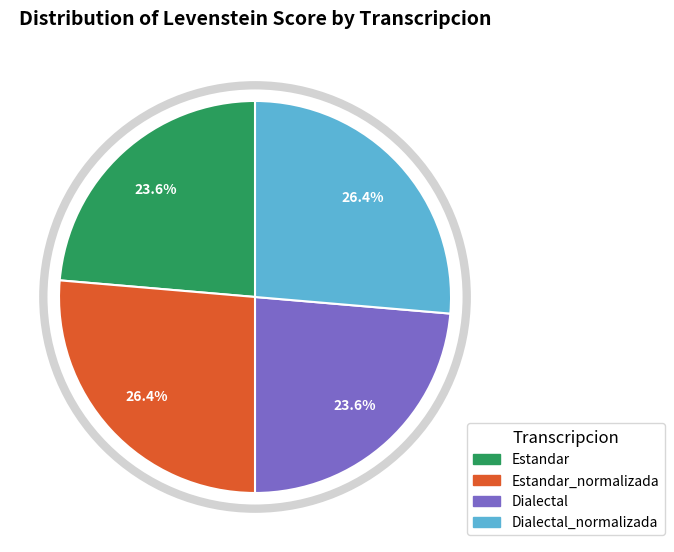

Is there a majority slice in this chart?

No